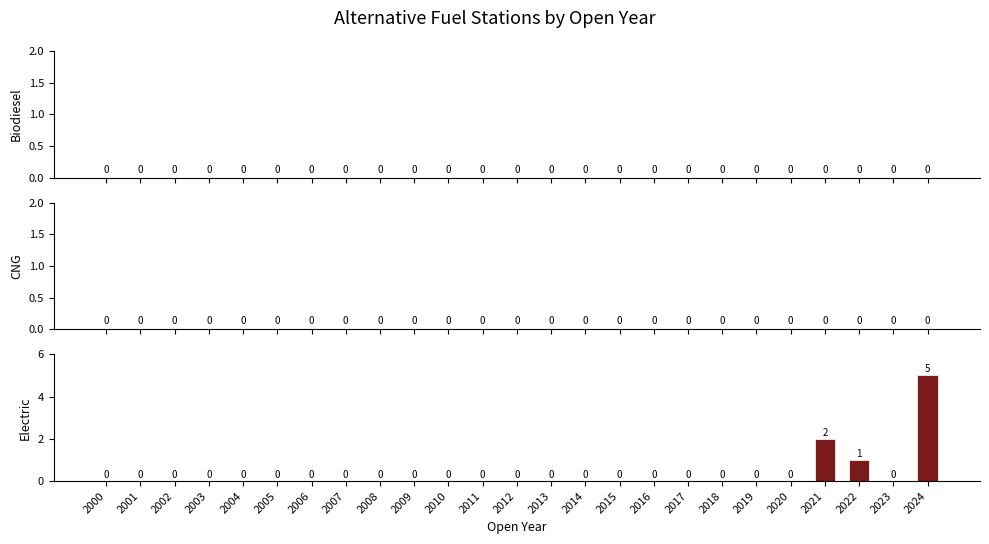

Reading left to right, what are all the values shown in this chart?

2000=0	2001=0	2002=0	2003=0	2004=0	2005=0	2006=0	2007=0	2008=0	2009=0	2010=0	2011=0	2012=0	2013=0	2014=0	2015=0	2016=0	2017=0	2018=0	2019=0	2020=0	2021=2	2022=1	2023=0	2024=5